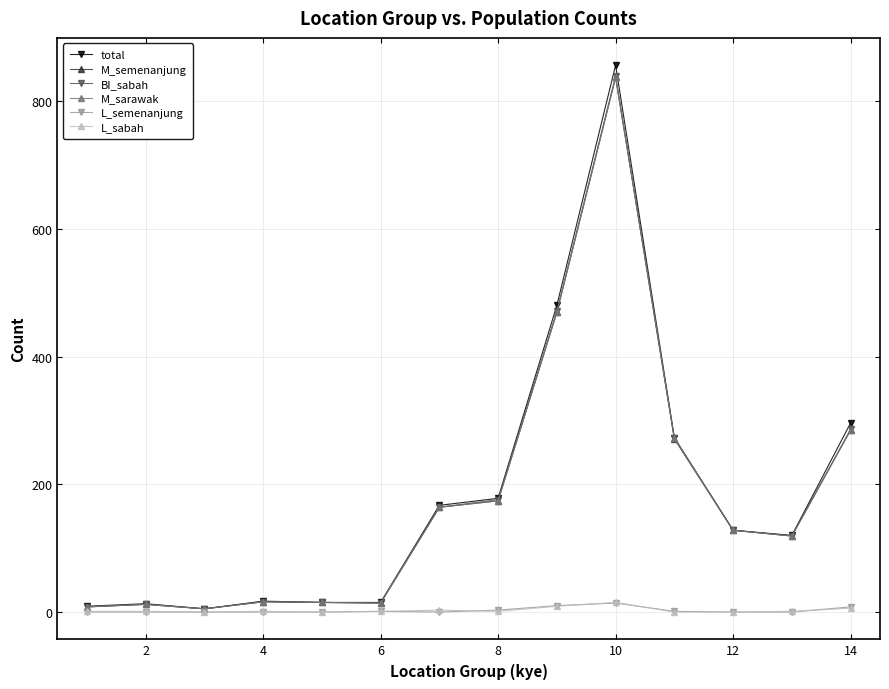

How many data points does each series have?

14